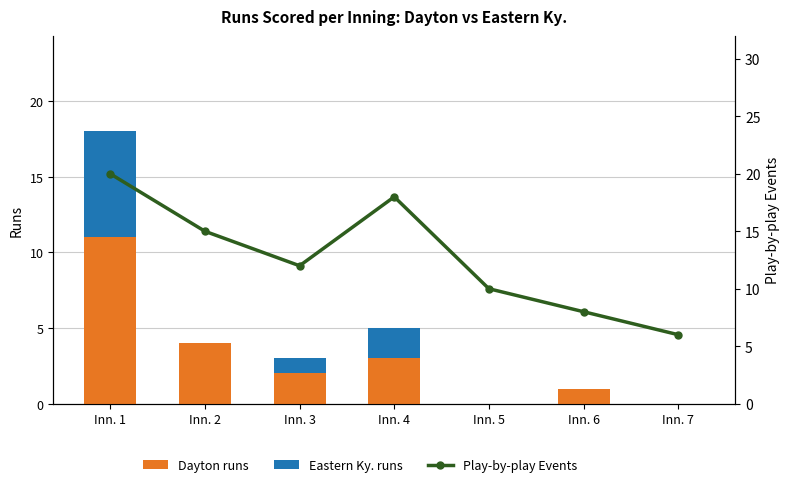

What is the highest value of the Dayton runs series?

11